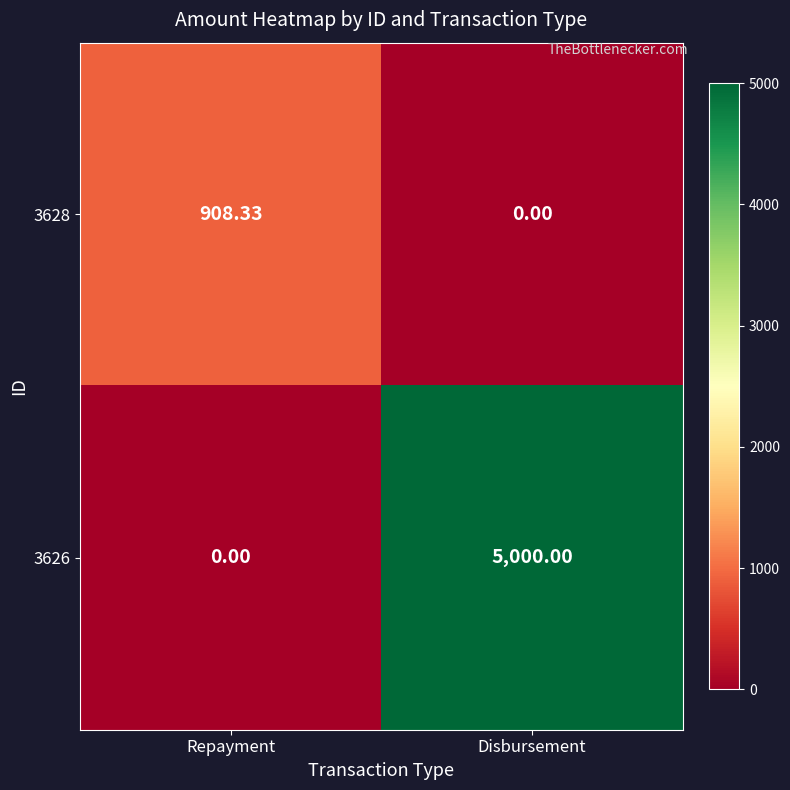

Where does the 3628 series first go above 908?

Repayment